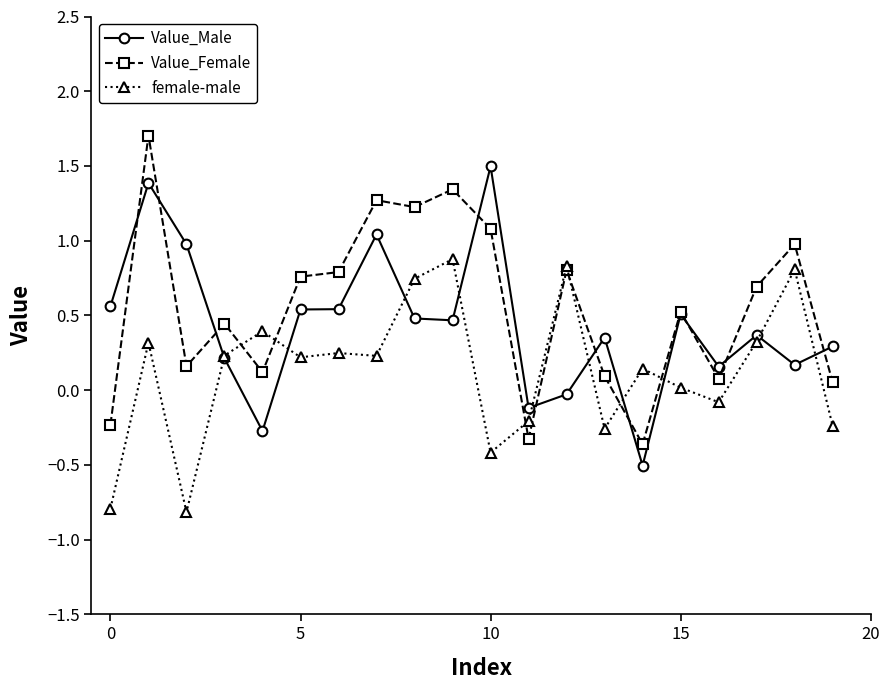

How many intersections are there between Value_Female and female-male?

6